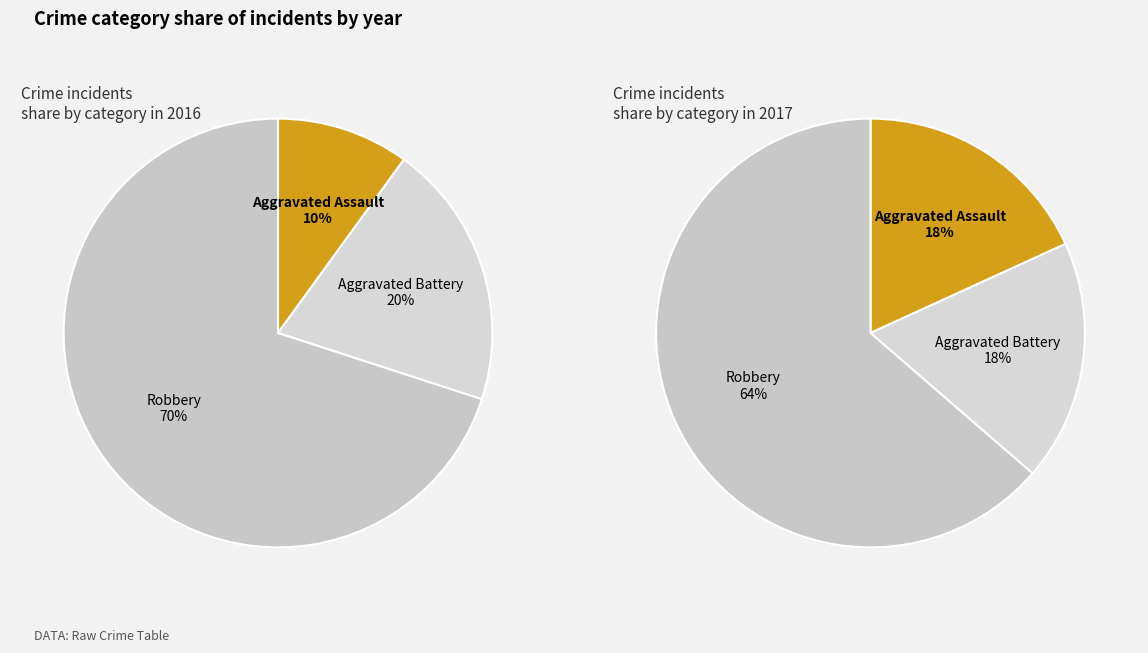

Approximately how many times larger is the value at Aggravated Battery compared to Aggravated Assault?

1.0